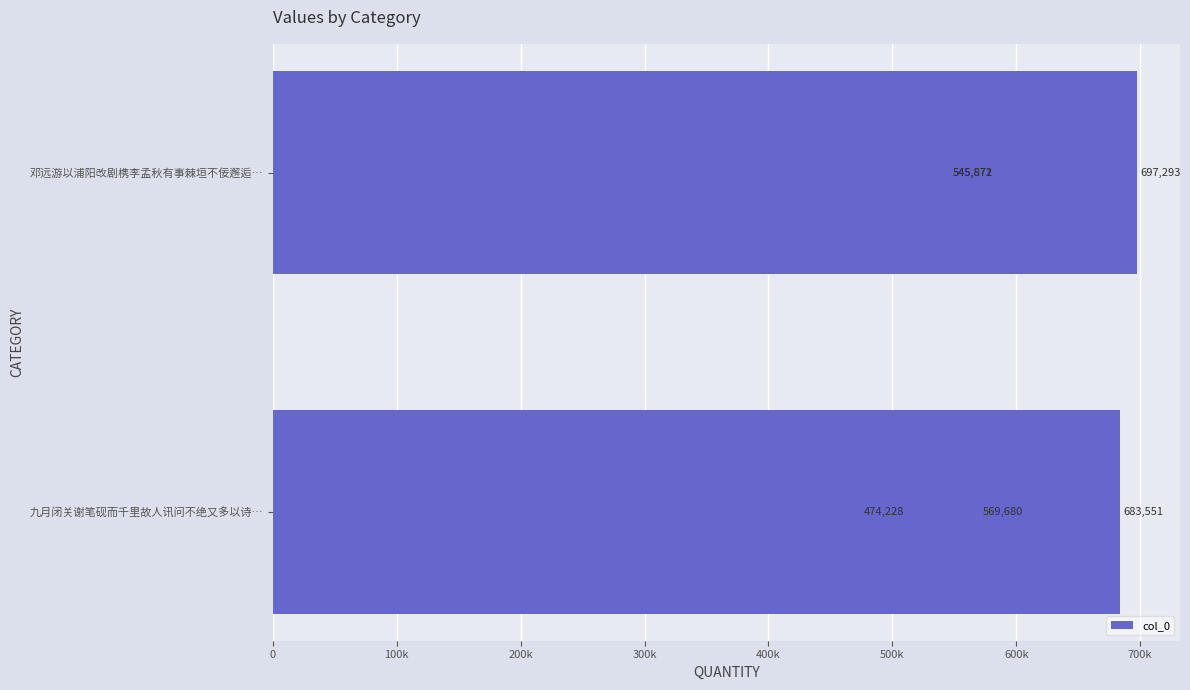

What is the change in value from 400k to 500k?

-127613